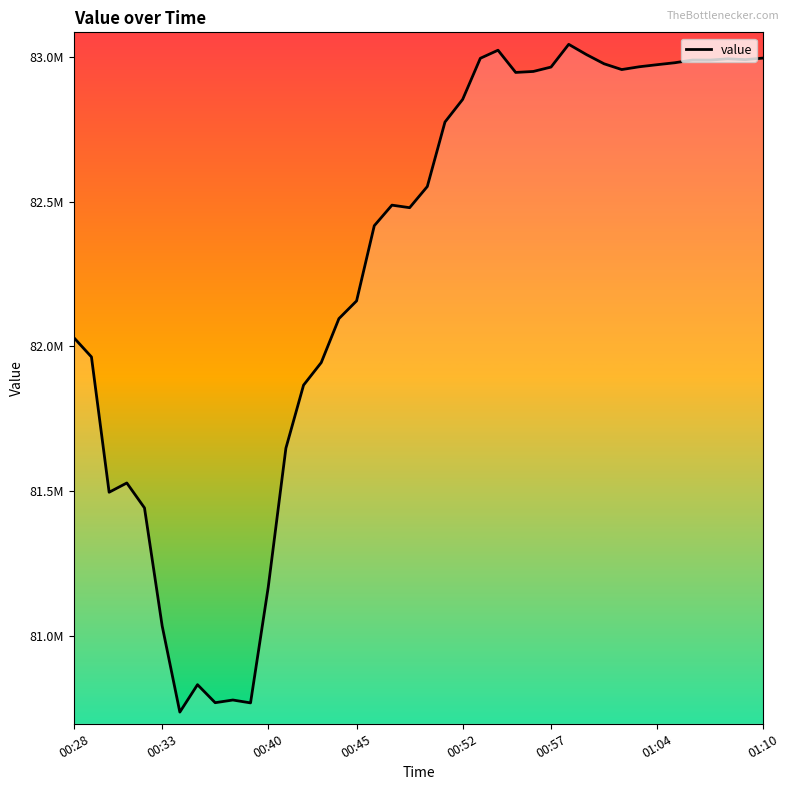

What is the difference between the second highest and minimum values?

2289890